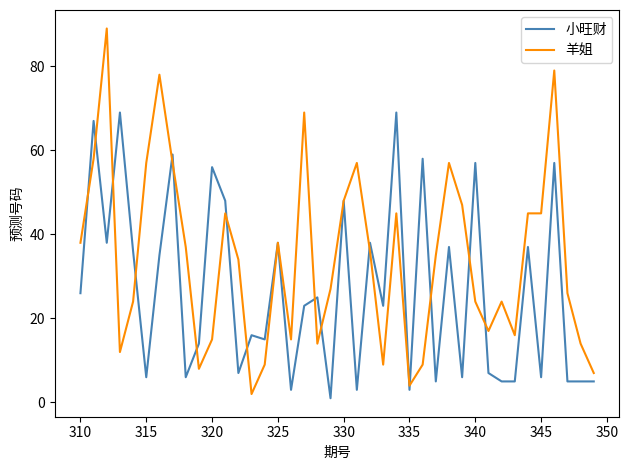

Which series has the largest range (max minus min)?

羊姐